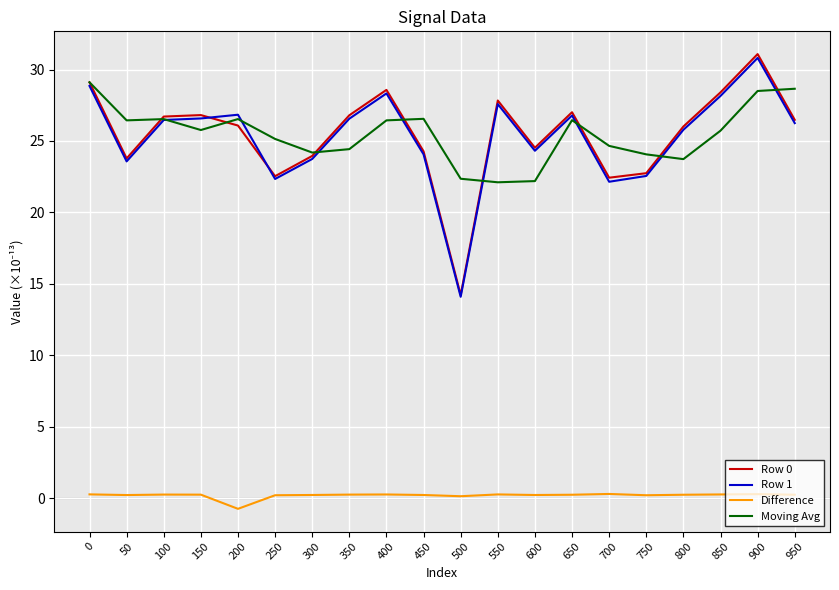

Does the chart display data point markers on the line(s)?

No